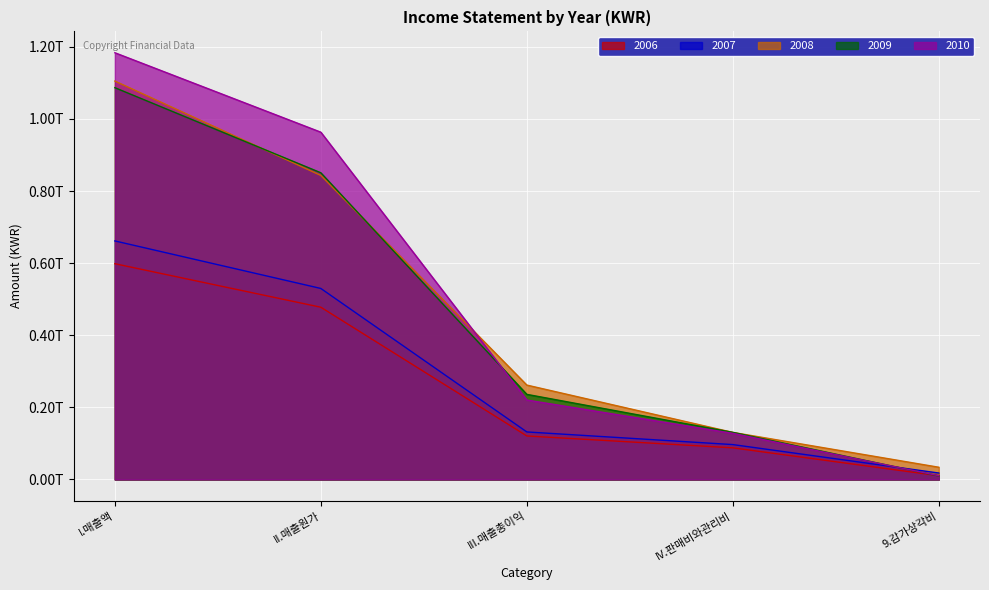

How many intersections are there between 2007 and 2009?

1